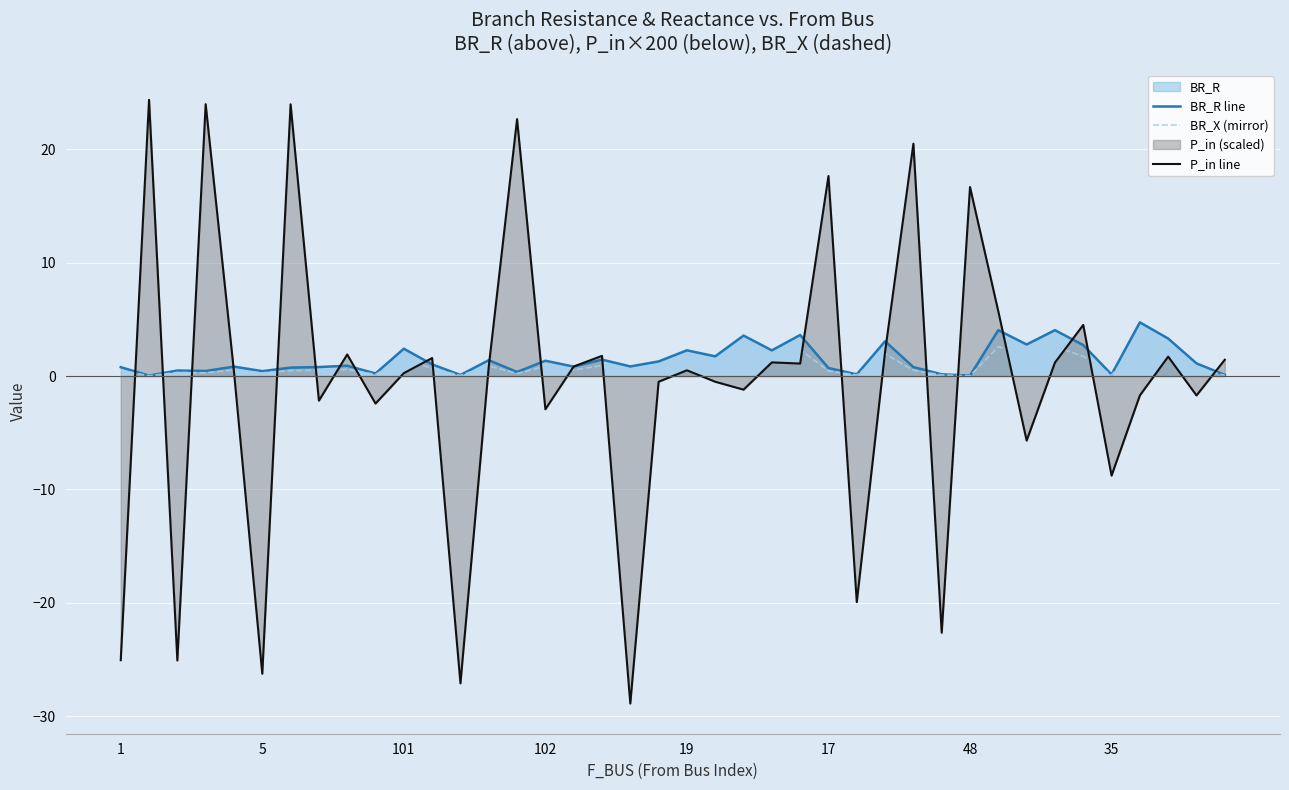

What is the maximum value for P_in line?

24.4